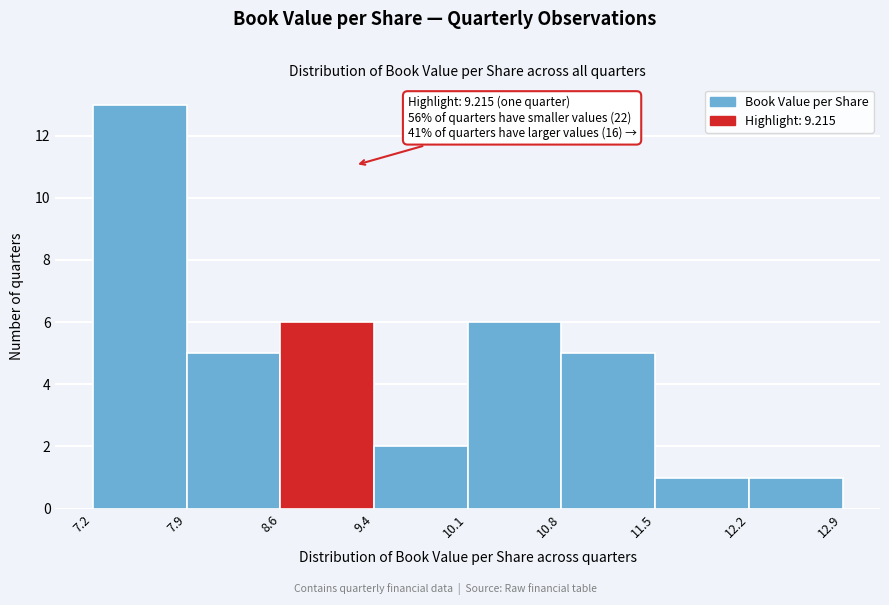

Over which range of the x-axis is the bar tallest?

7.2 to 7.9